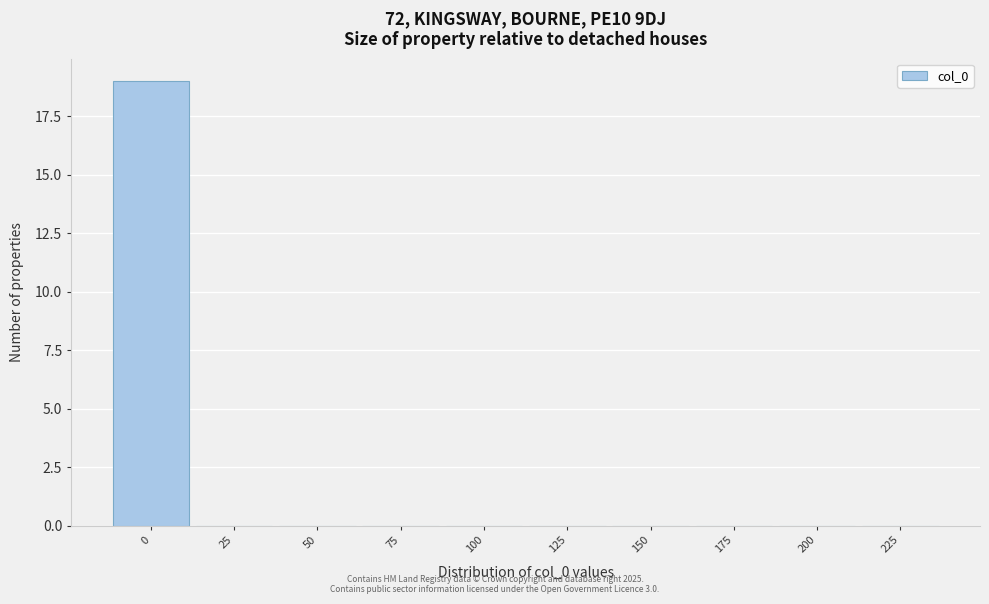

Reading left to right, transcribe all the data shown in this chart.

0=19	25=0	50=0	75=0	100=0	125=0	150=0	175=0	200=0	225=0